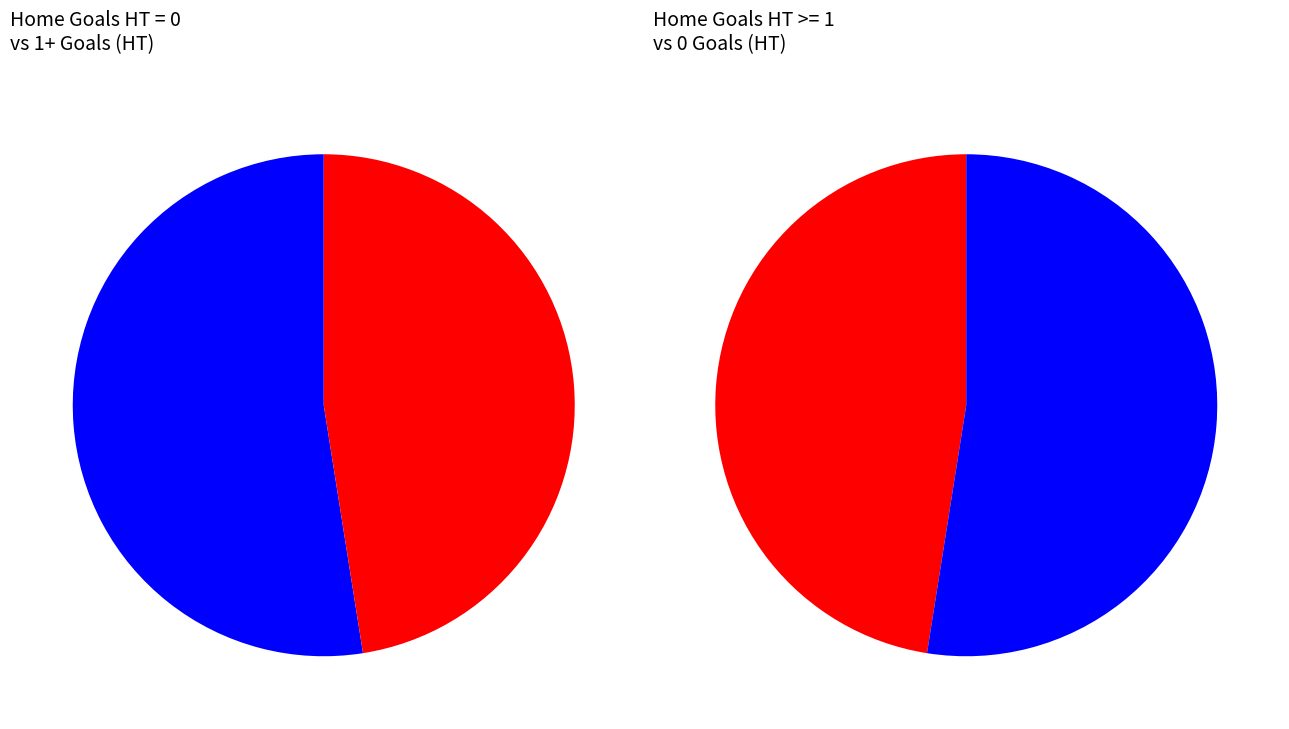

Is it true that Goals_H_HT=1 is 15% of the pie?

False